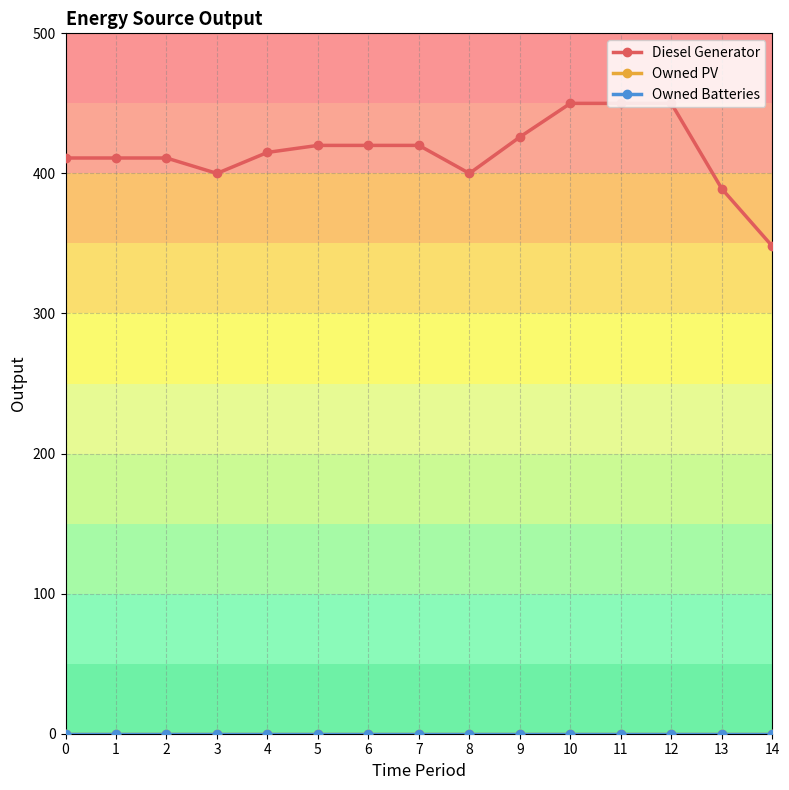

How many data points does each series have?

15